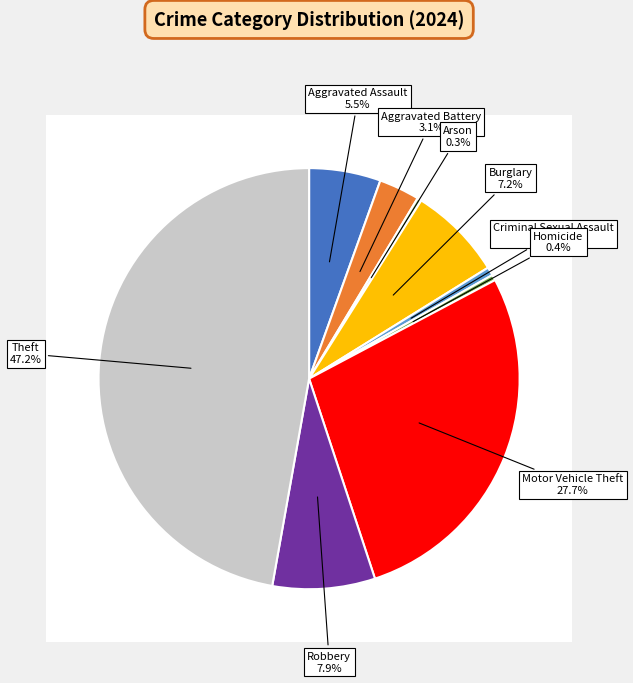

To the nearest percent, what portion does Theft represent?

47%